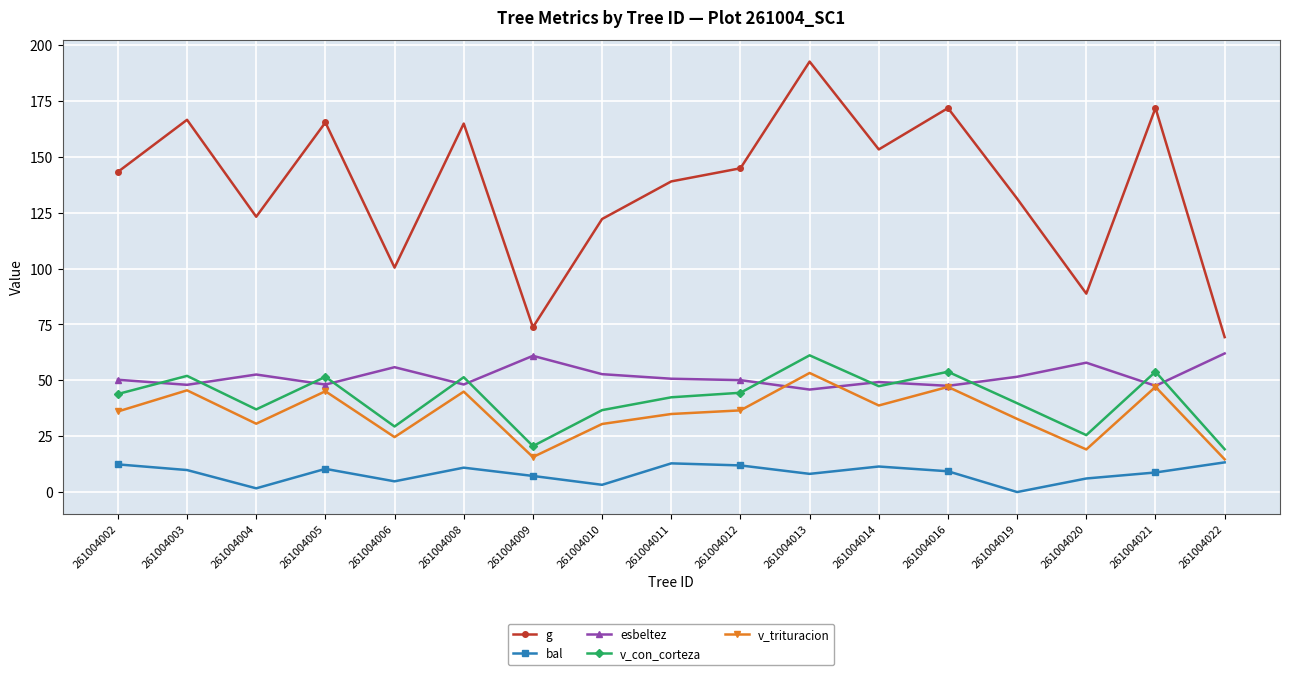

Which series has the largest range (max minus min)?

g